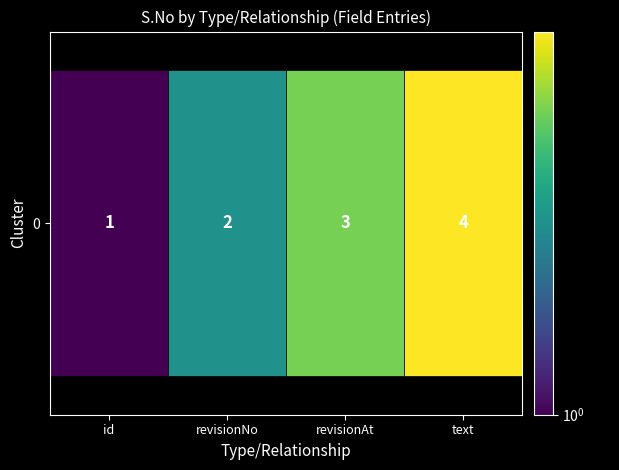

Reading left to right, what are all the values shown in this chart?

1	2	3	4